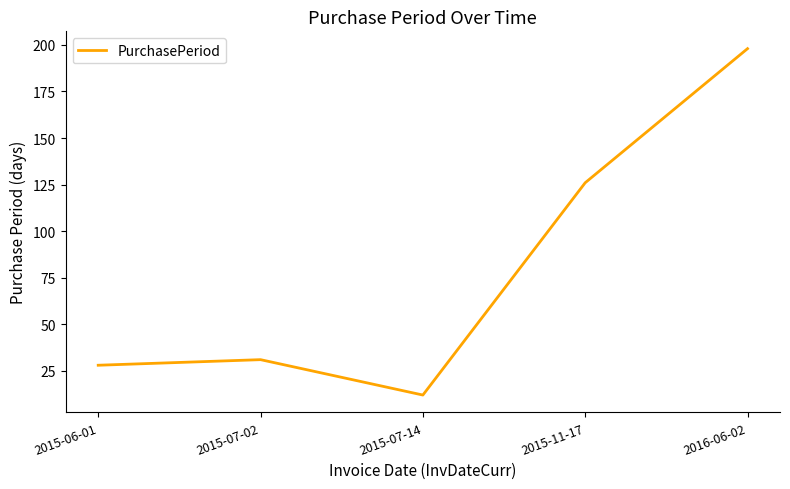

What is the difference between the maximum and minimum values?

186